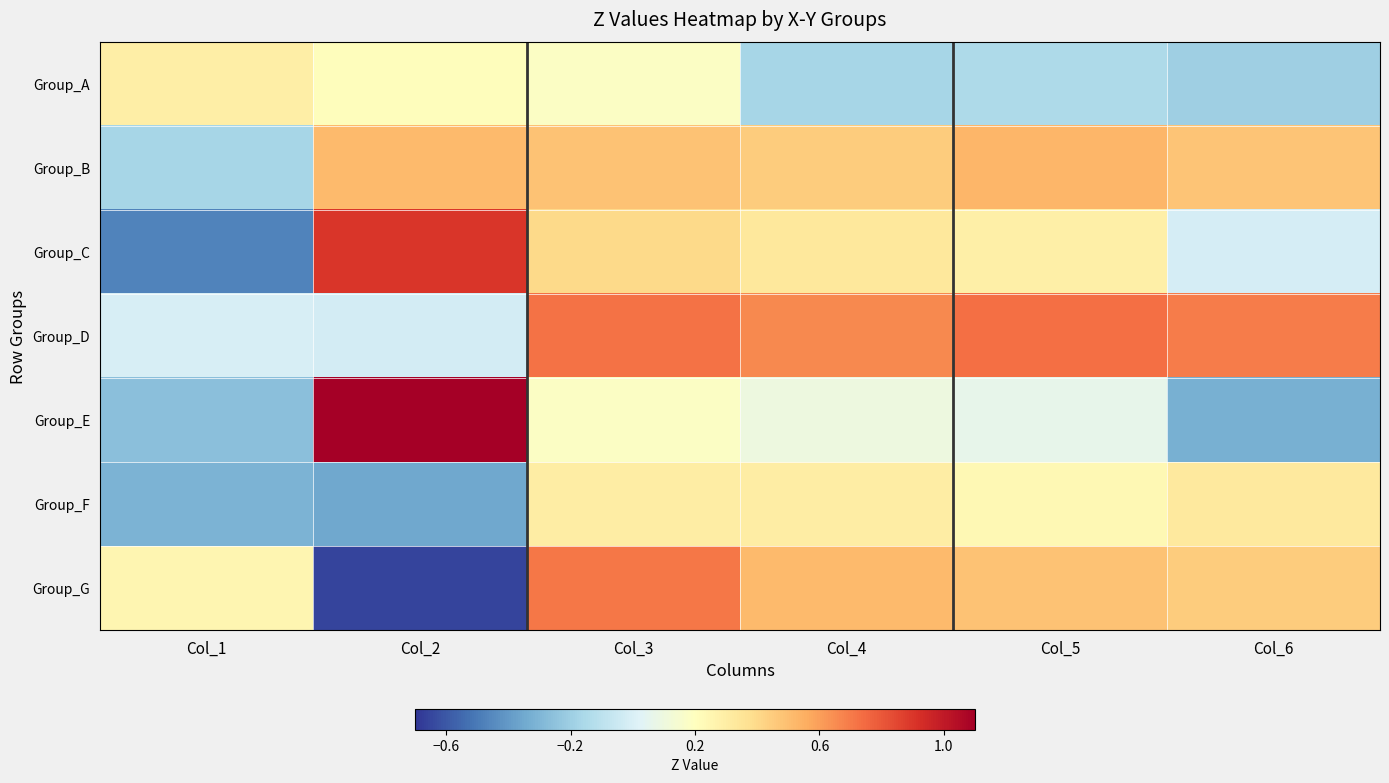

Reading left to right, extract all data points from this chart.

Group_A: Col_1=0.3	Col_2=0.2	Col_3=0.2	Col_4=-0.2	Col_5=-0.1	Col_6=-0.2
Group_B: Col_1=-0.2	Col_2=0.5	Col_3=0.5	Col_4=0.5	Col_5=0.5	Col_6=0.5
Group_C: Col_1=-0.5	Col_2=0.9	Col_3=0.4	Col_4=0.3	Col_5=0.3	Col_6=-0.0
Group_D: Col_1=-0.0	Col_2=-0.0	Col_3=0.7	Col_4=0.7	Col_5=0.7	Col_6=0.7
Group_E: Col_1=-0.3	Col_2=1.1	Col_3=0.2	Col_4=0.1	Col_5=0.1	Col_6=-0.3
Group_F: Col_1=-0.3	Col_2=-0.4	Col_3=0.3	Col_4=0.3	Col_5=0.2	Col_6=0.3
Group_G: Col_1=0.2	Col_2=-0.7	Col_3=0.7	Col_4=0.5	Col_5=0.5	Col_6=0.5